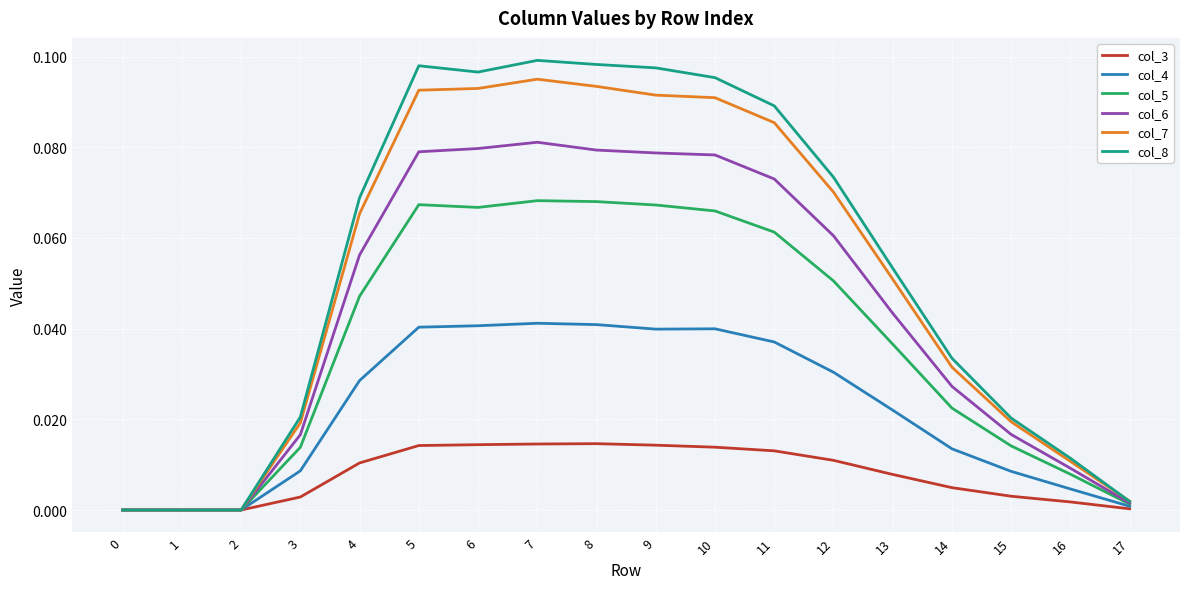

Which series has the widest spread of values?

col_8